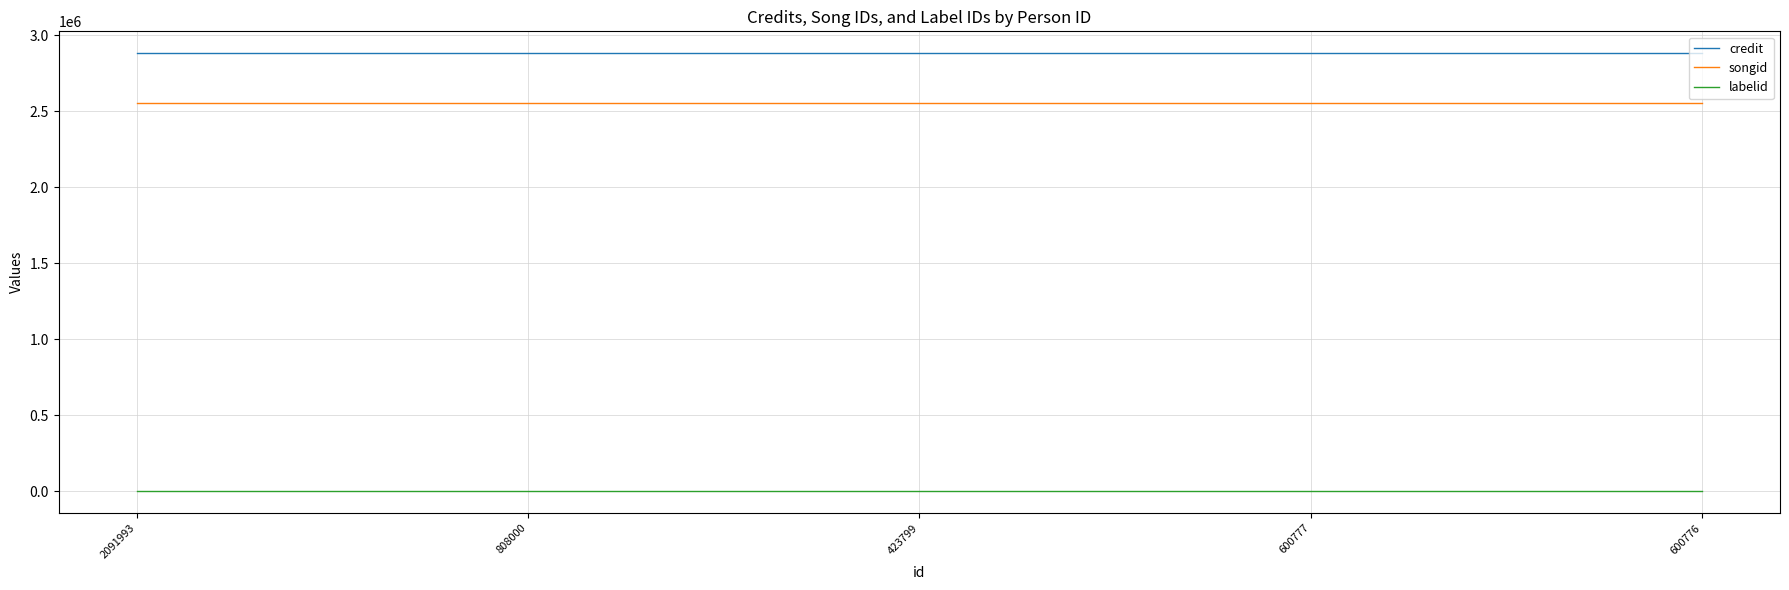

What are all the series names shown in the legend?

credit, songid, labelid